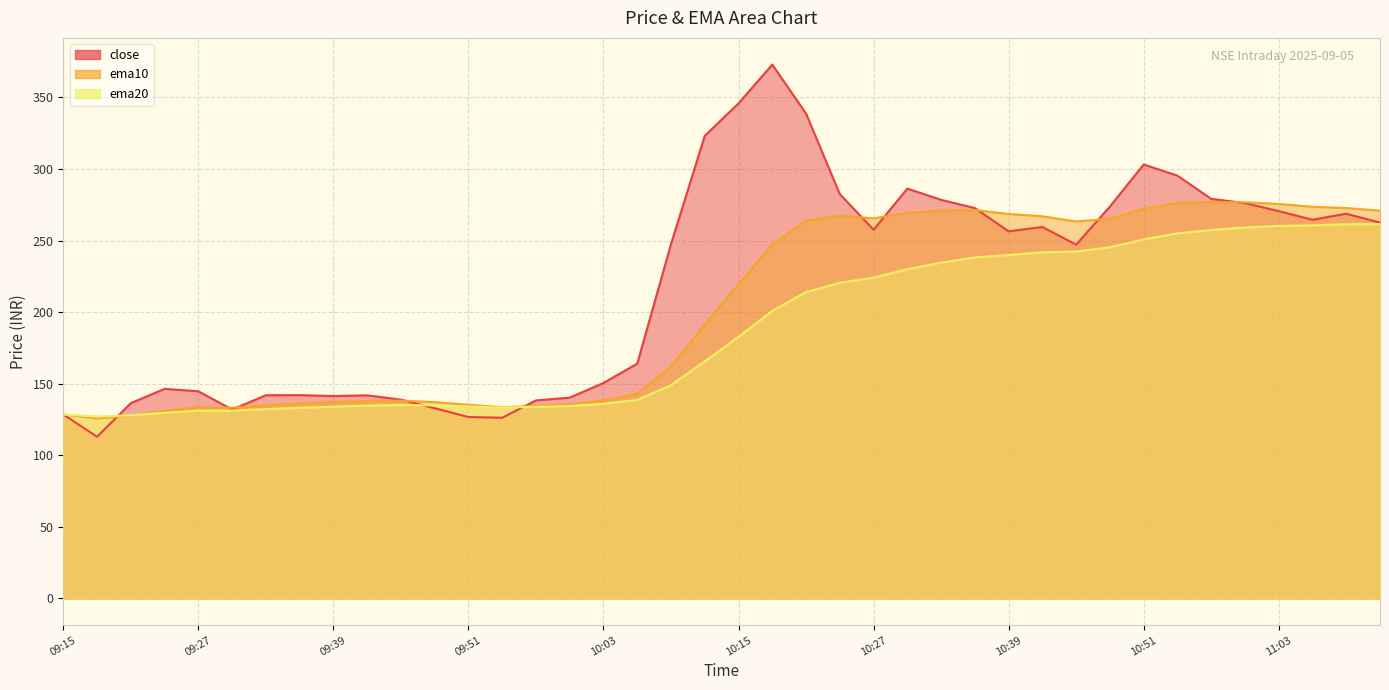

What is the average value of the close series?

218.8